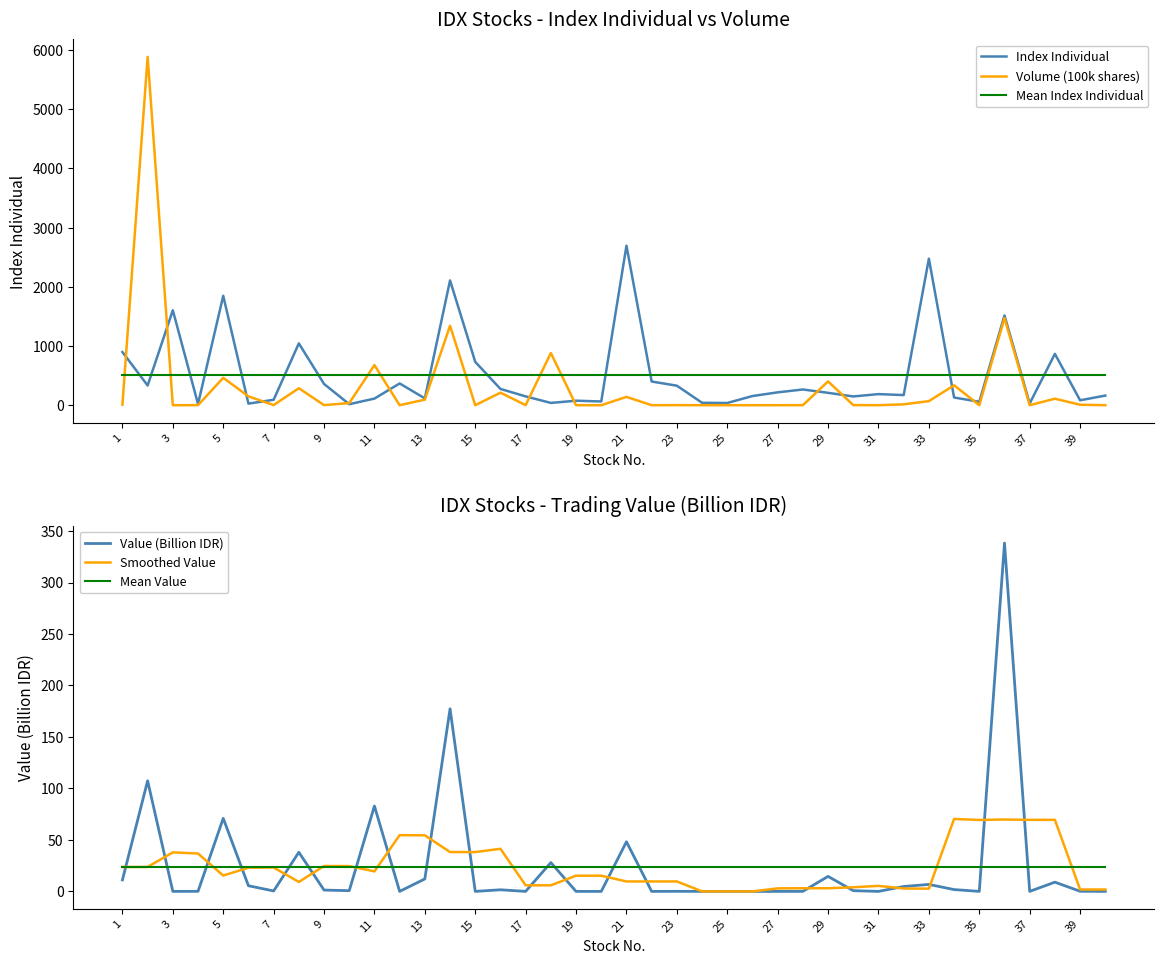

Is it true that Smoothed Value equals 1.8 at 39?

True